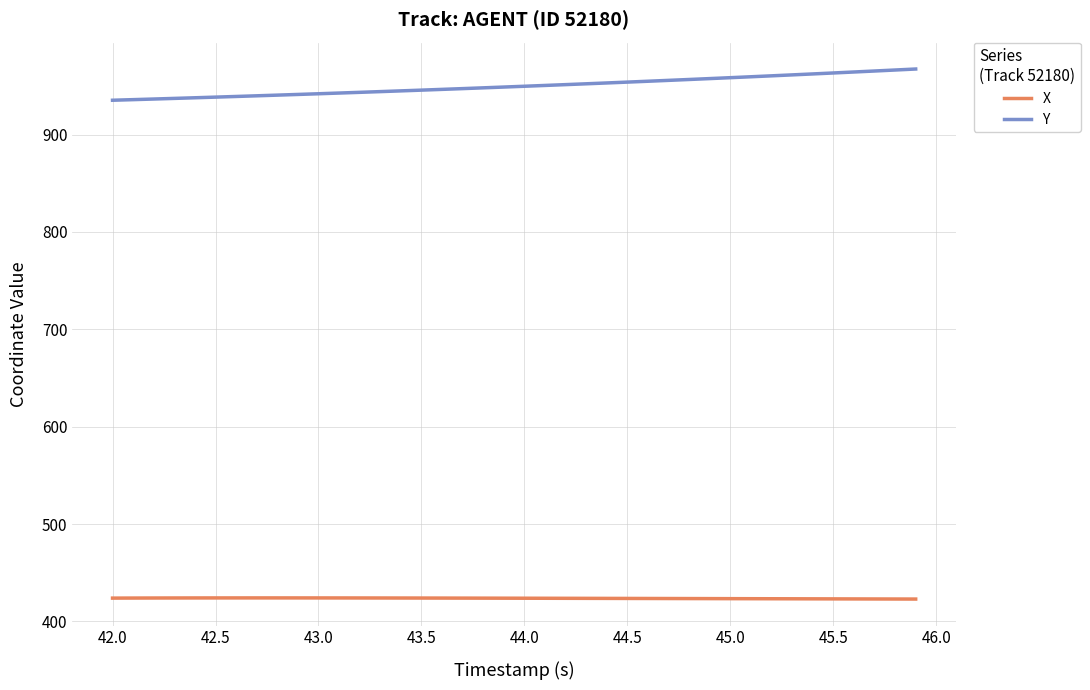

True or false: Y and X cross at least once.

False